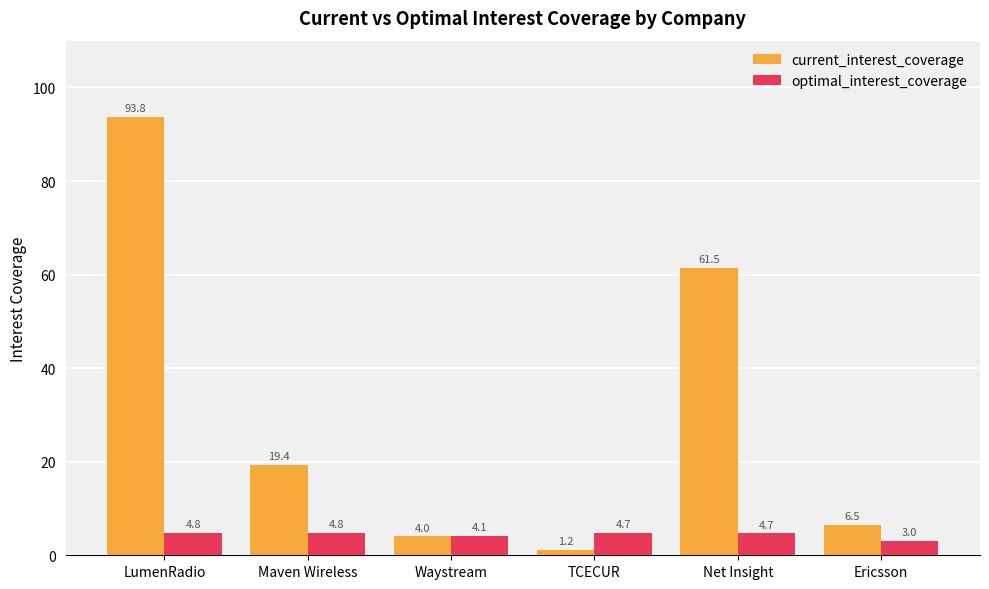

Rank the series by their average value, from lowest to highest.

optimal_interest_coverage, current_interest_coverage